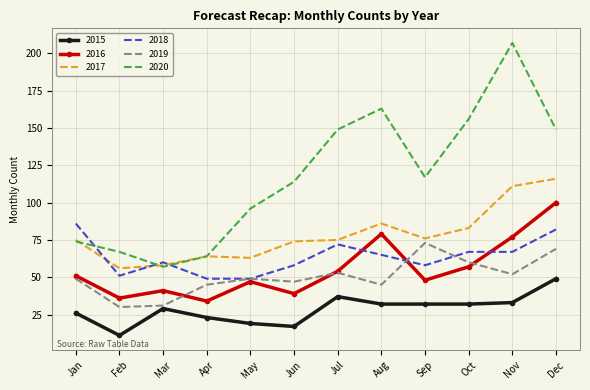

True or false: 2018 and 2015 cross at least once.

False